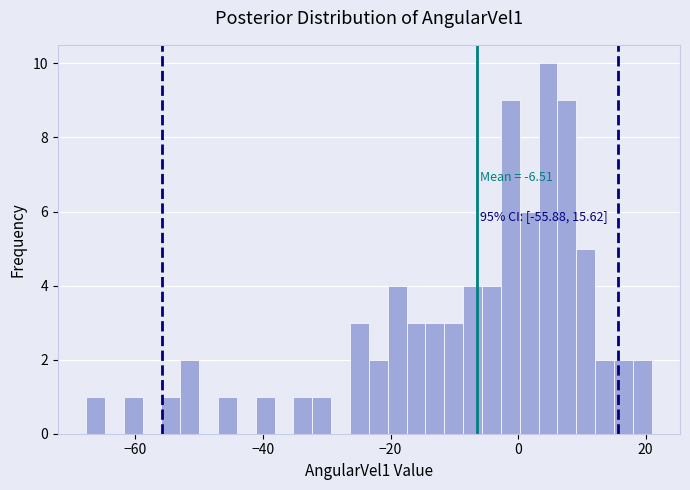

Around what value on the x-axis is the tallest bar? Give the approximate position of its centre, as read against the axis.

4